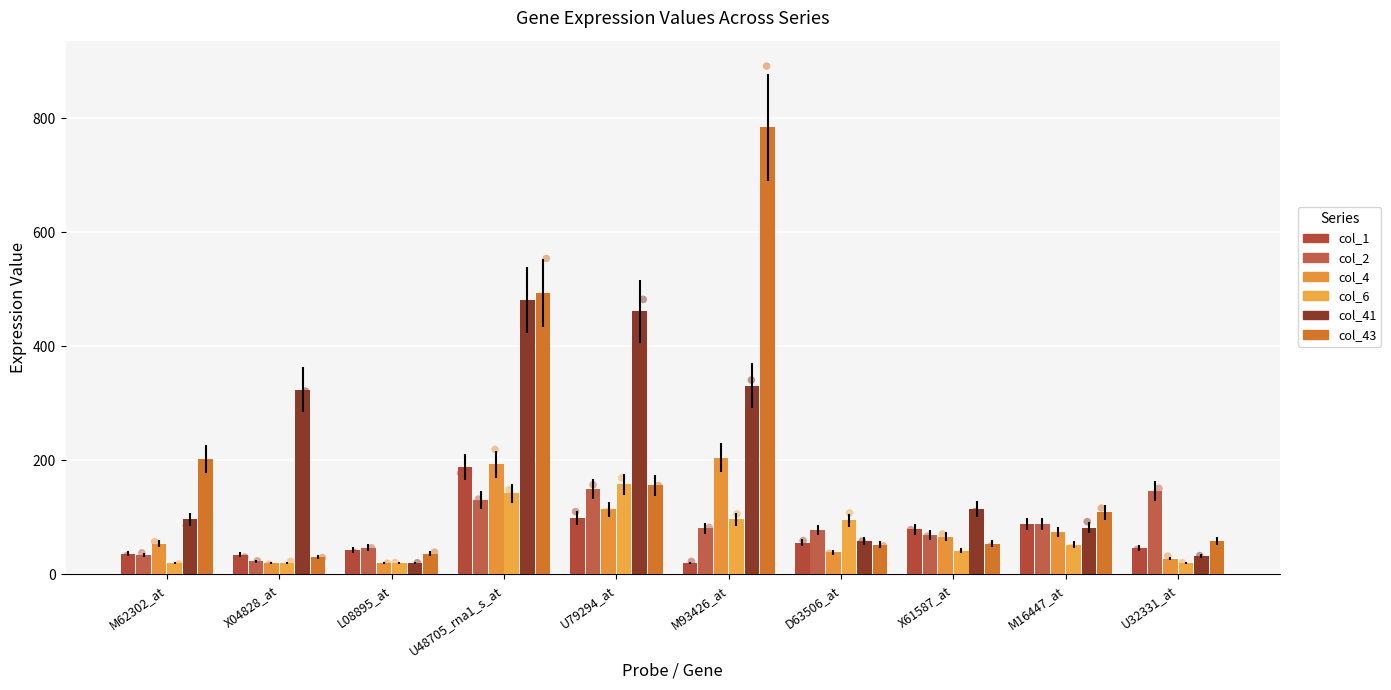

What are all the series names shown in the legend?

col_1, col_2, col_4, col_6, col_41, col_43